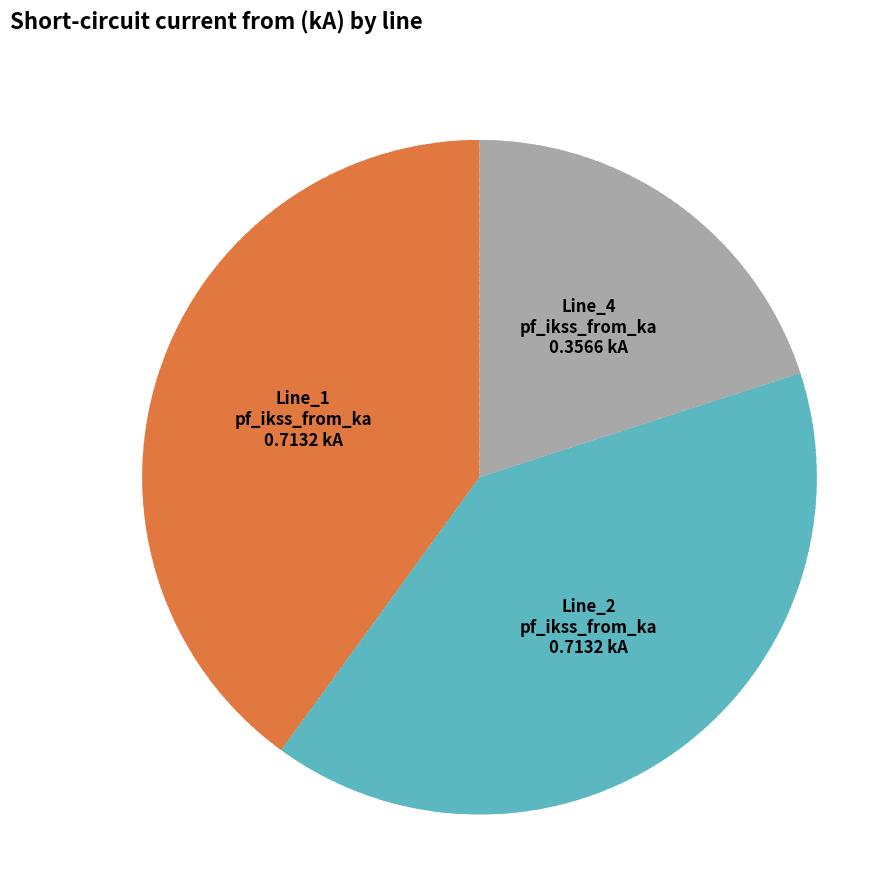

Is there any slice that represents more than half of the pie?

No